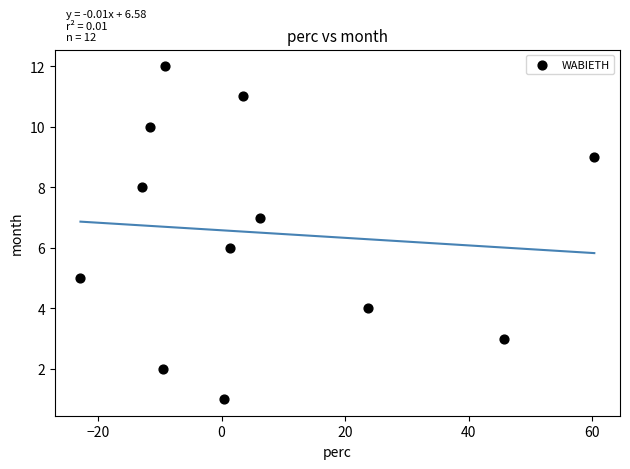

What is the range of Y values (max minus min)?

11